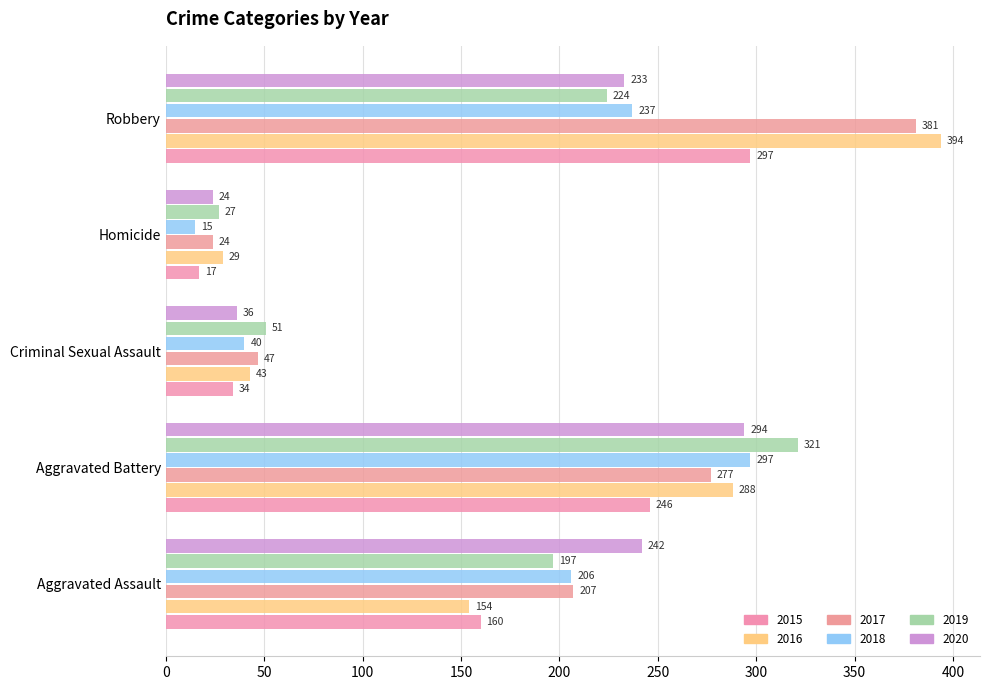

The 2016 series shows 29 at Homicide. True or false?

True